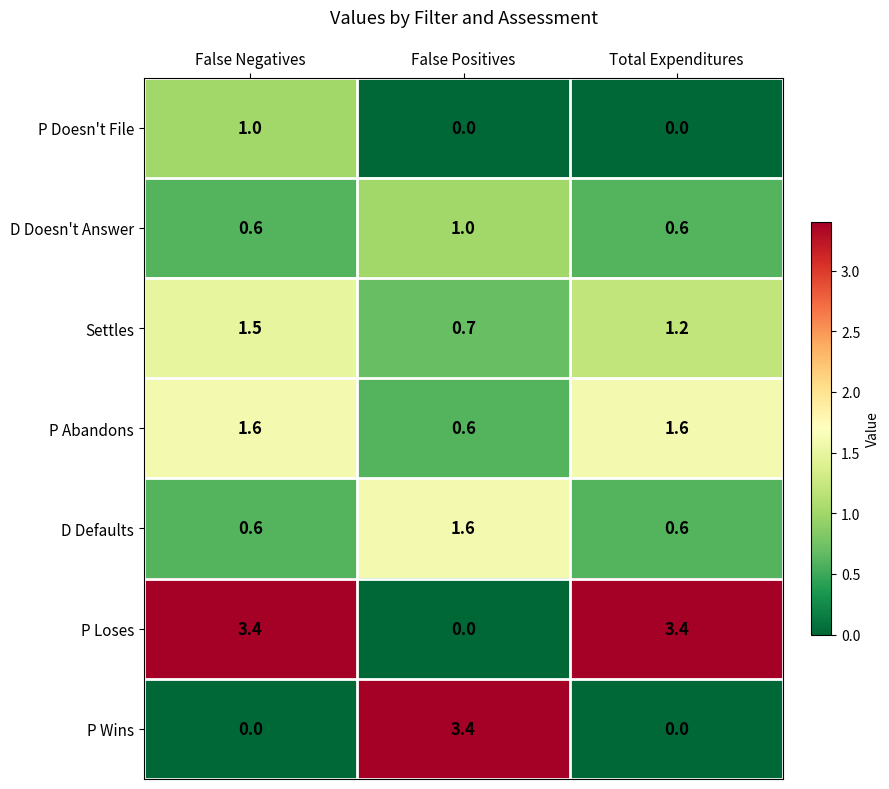

What is the maximum value for P Doesn't File?

1.0